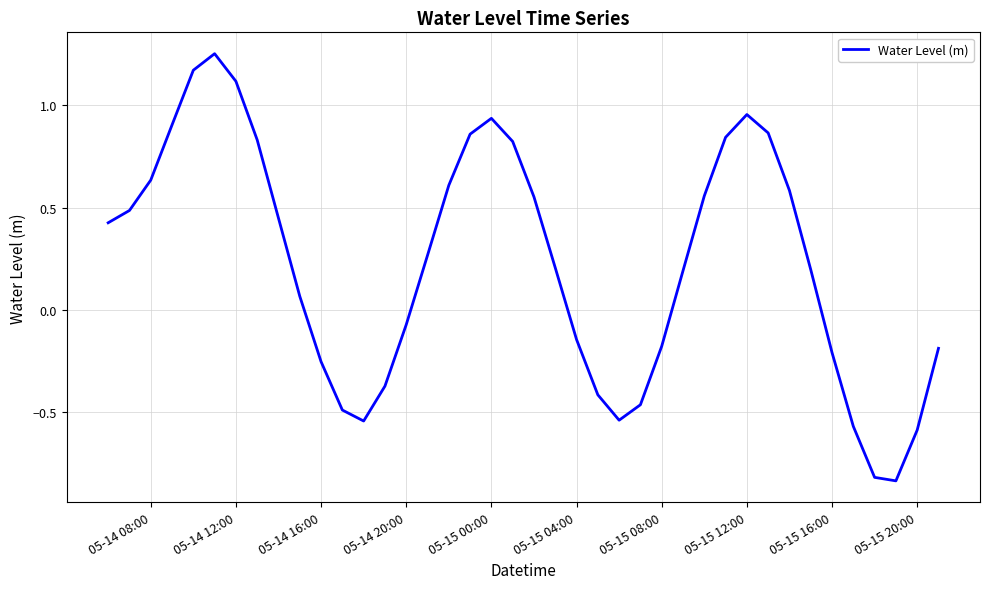

What is the difference between the maximum and minimum values?

2.1